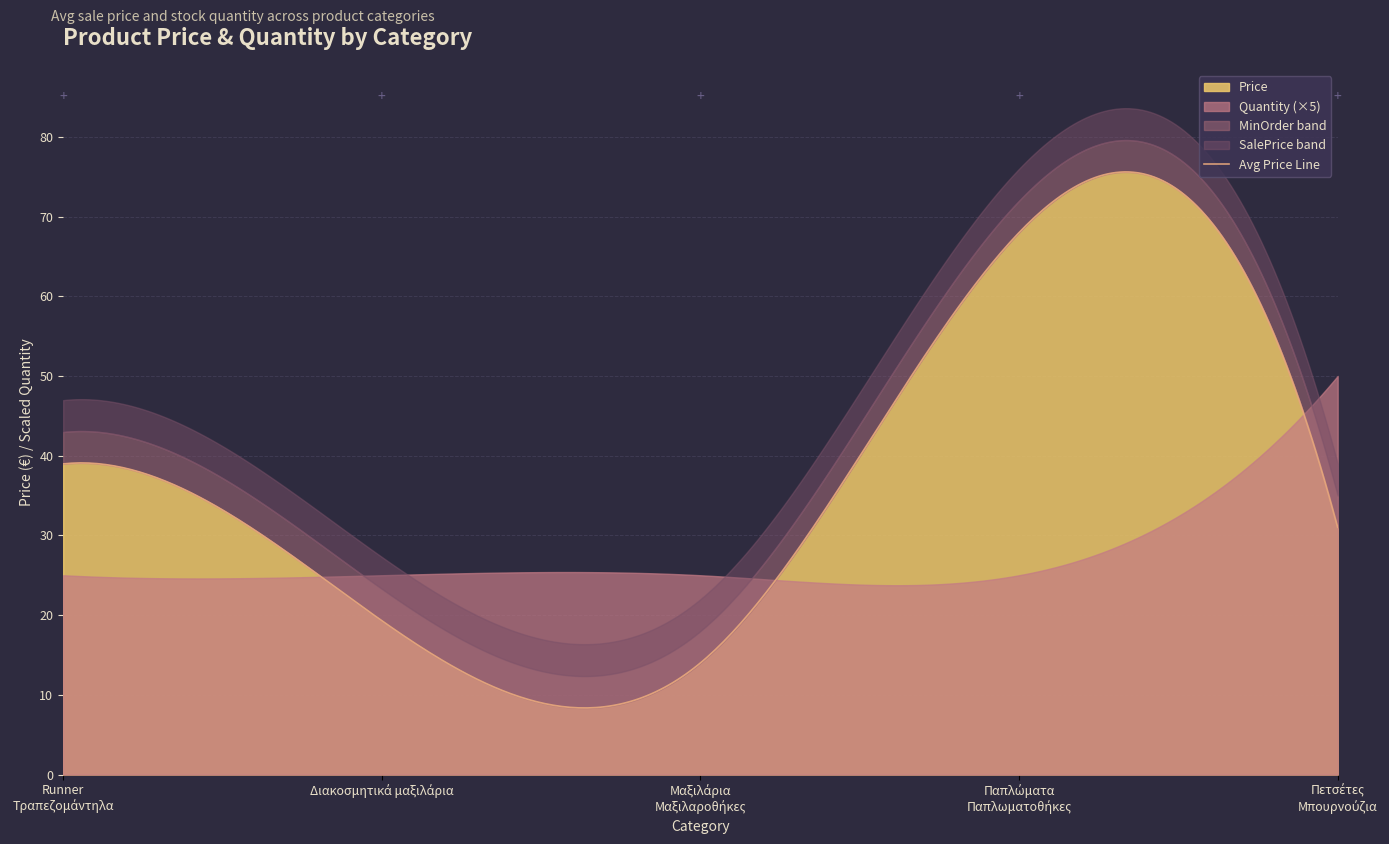

What is the approximate value of Price at Μαξιλάρια - Μαξιλαροθήκες, to the nearest 5?

15